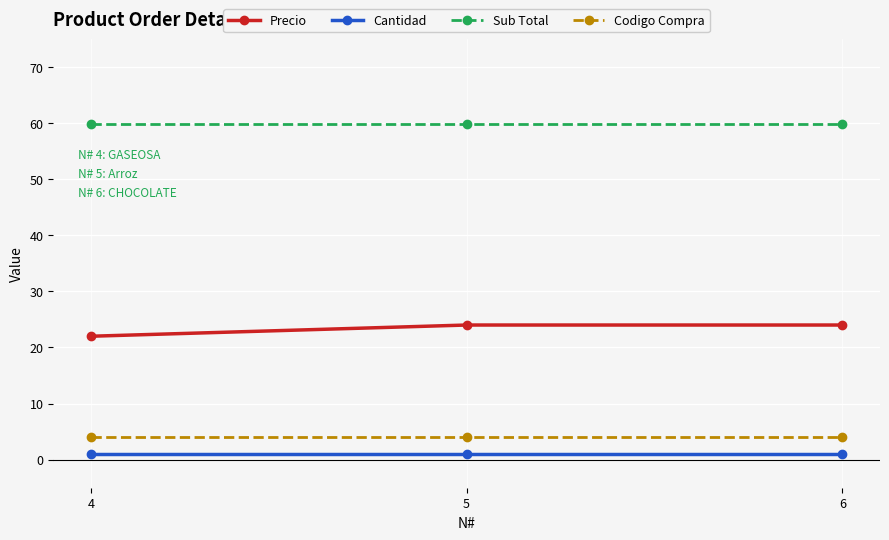

True or false: Cantidad has a value of 1.0 at 6.

True